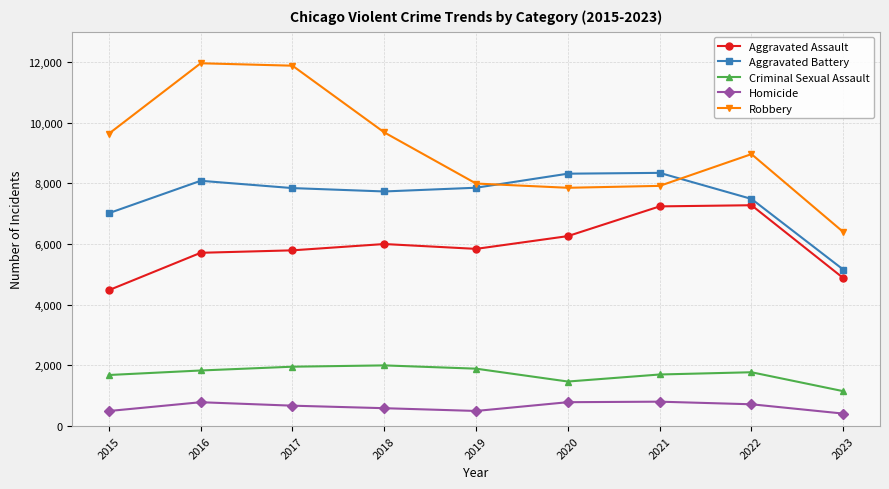

Which series has the largest total across all categories?

Robbery